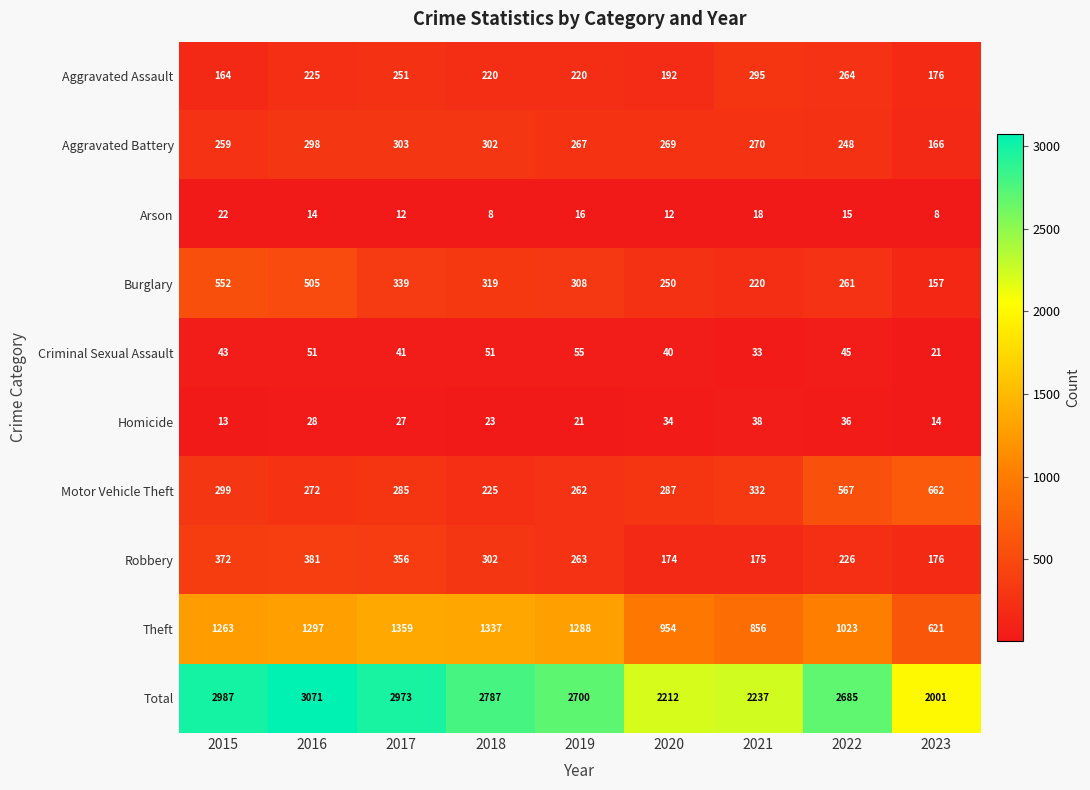

What is the greatest value displayed?

3071